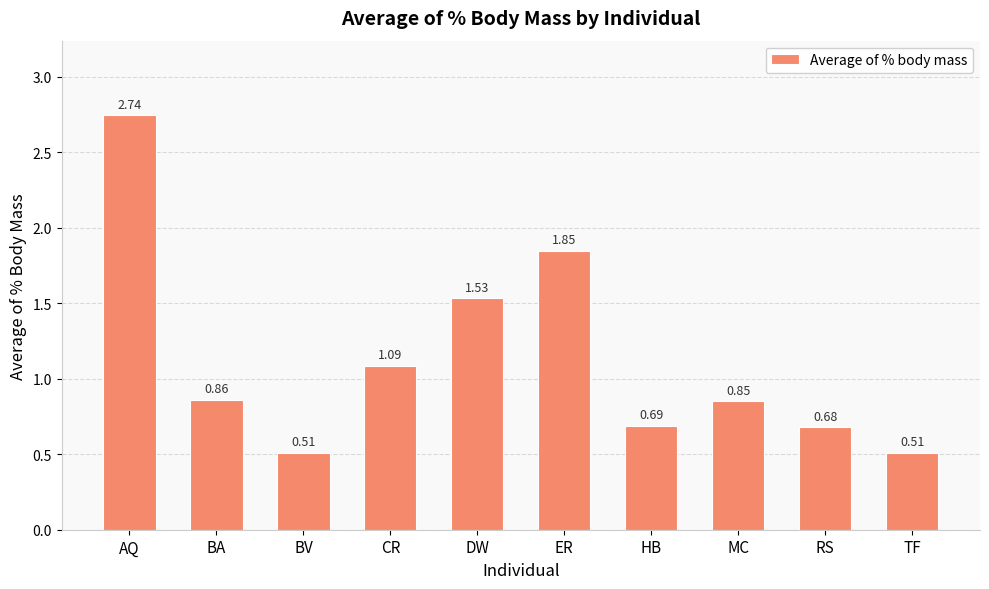

What is the label of the 9th bar from the left?

RS